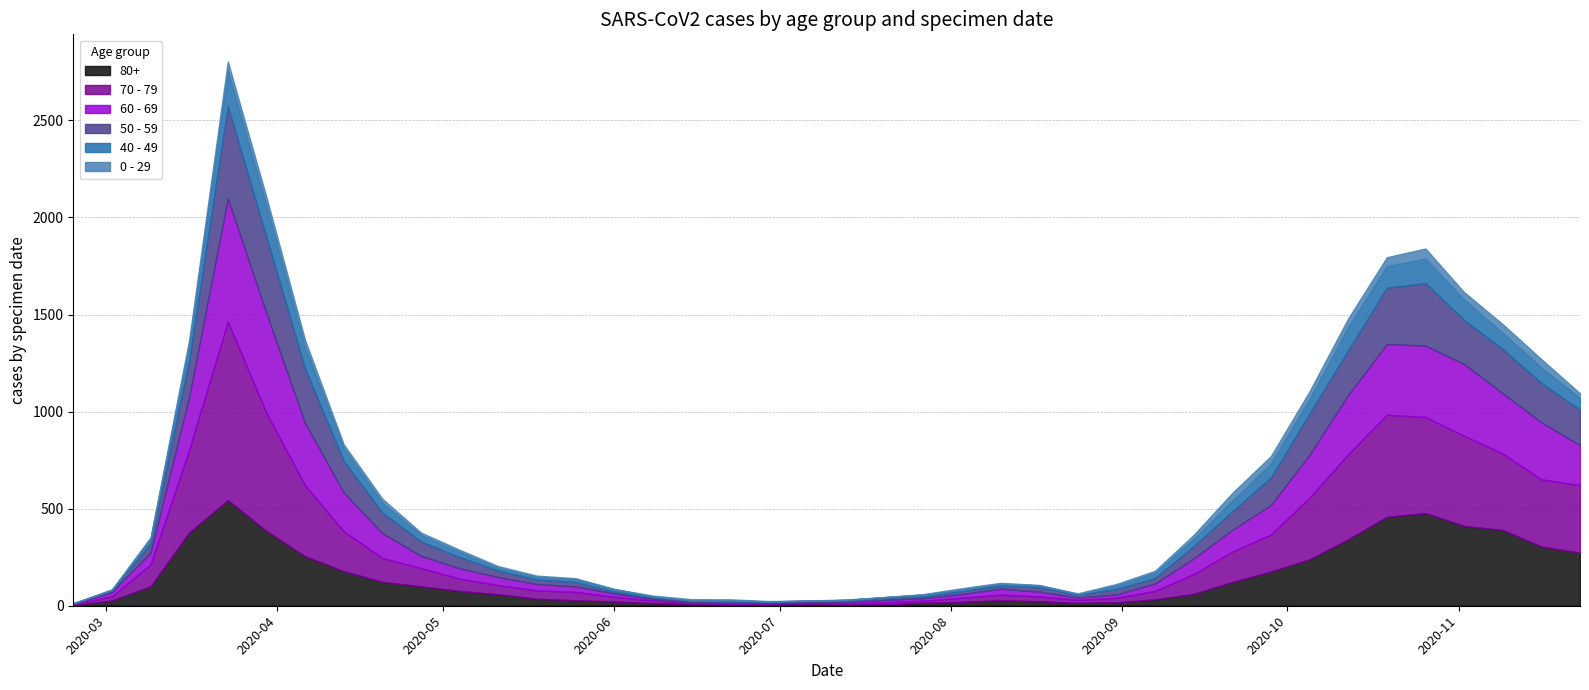

Does the chart display data point markers on the line(s)?

No